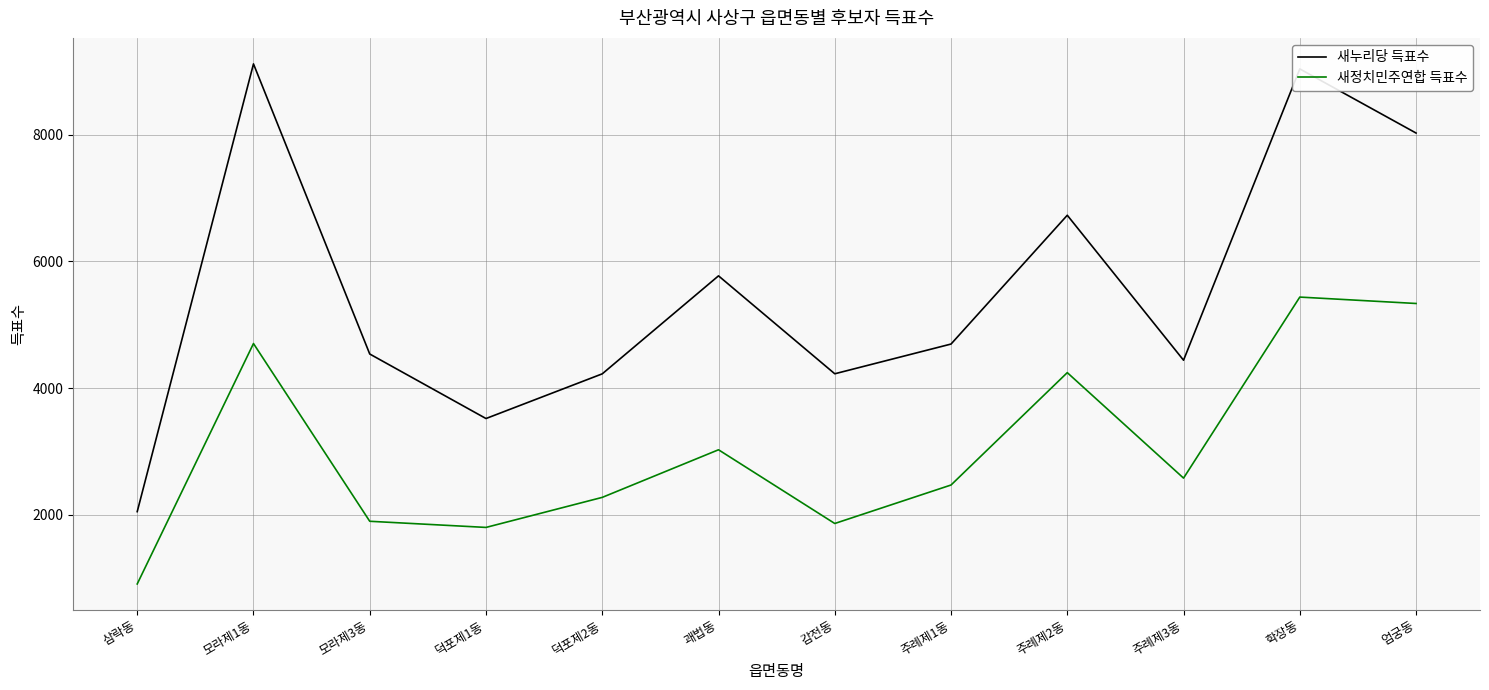

Is it true that 새누리당 득표수 equals 9038 at 학장동?

True